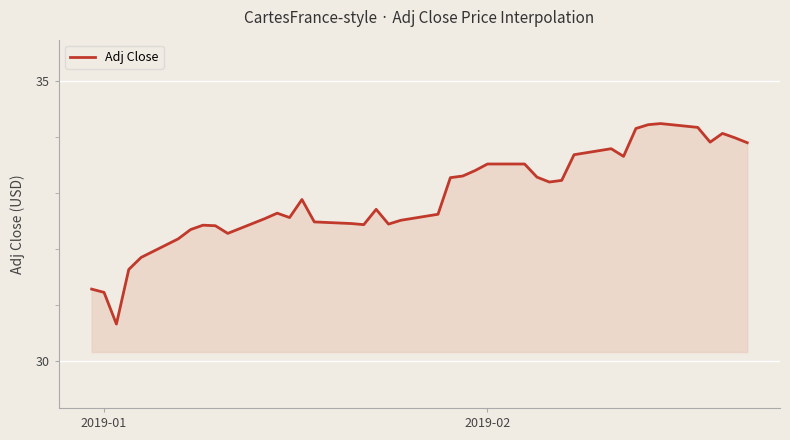

What is the minimum value shown in the chart?

30.7